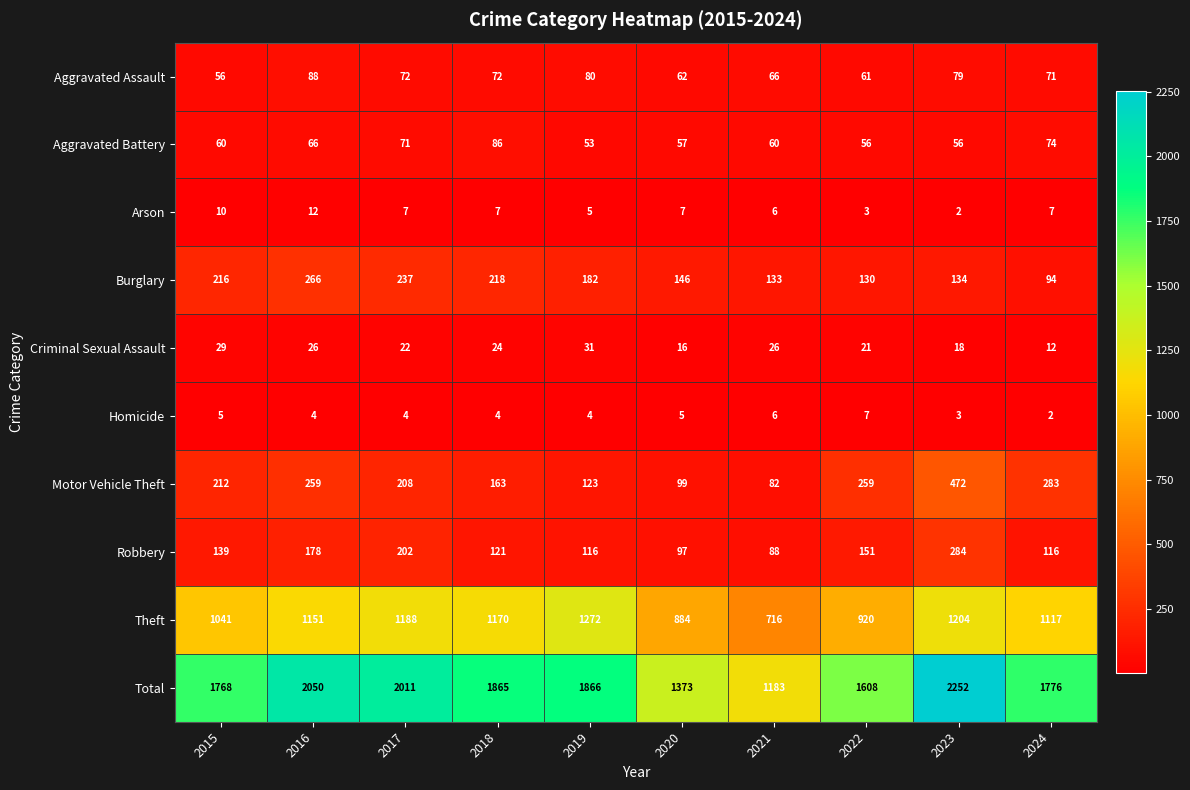

The value of Arson at 2015 is 18. True or false?

False